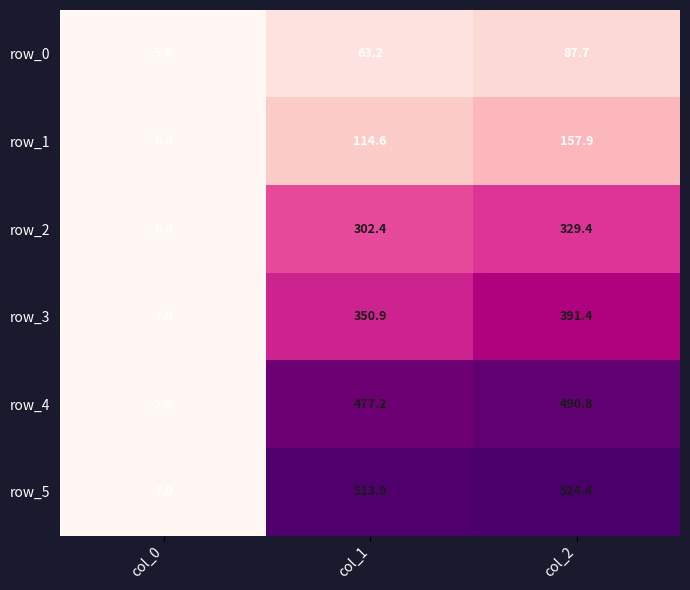

Rank the series at col_2 from lowest to highest value.

row_0, row_1, row_2, row_3, row_4, row_5